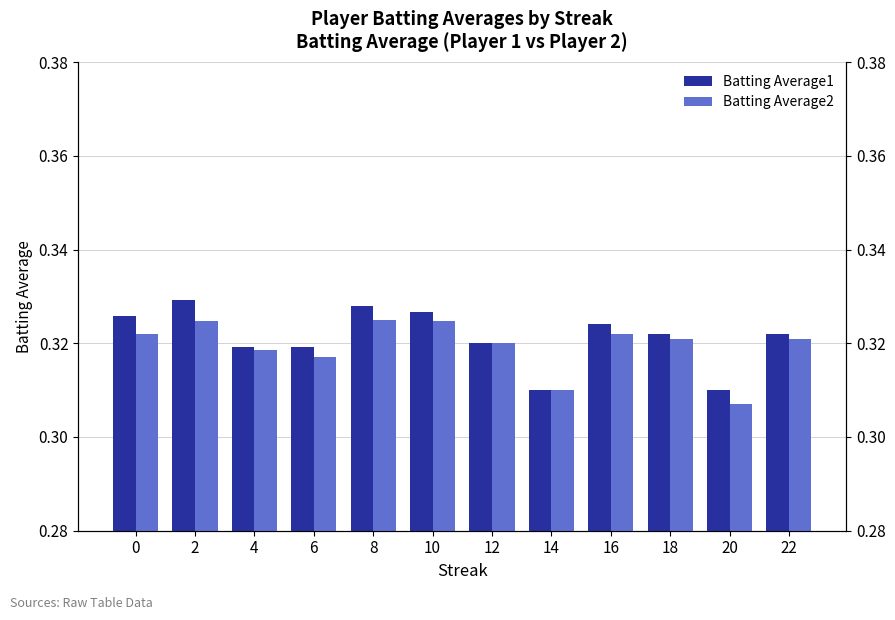

Rank the series by their maximum value, from lowest to highest.

Batting Average2, Batting Average1